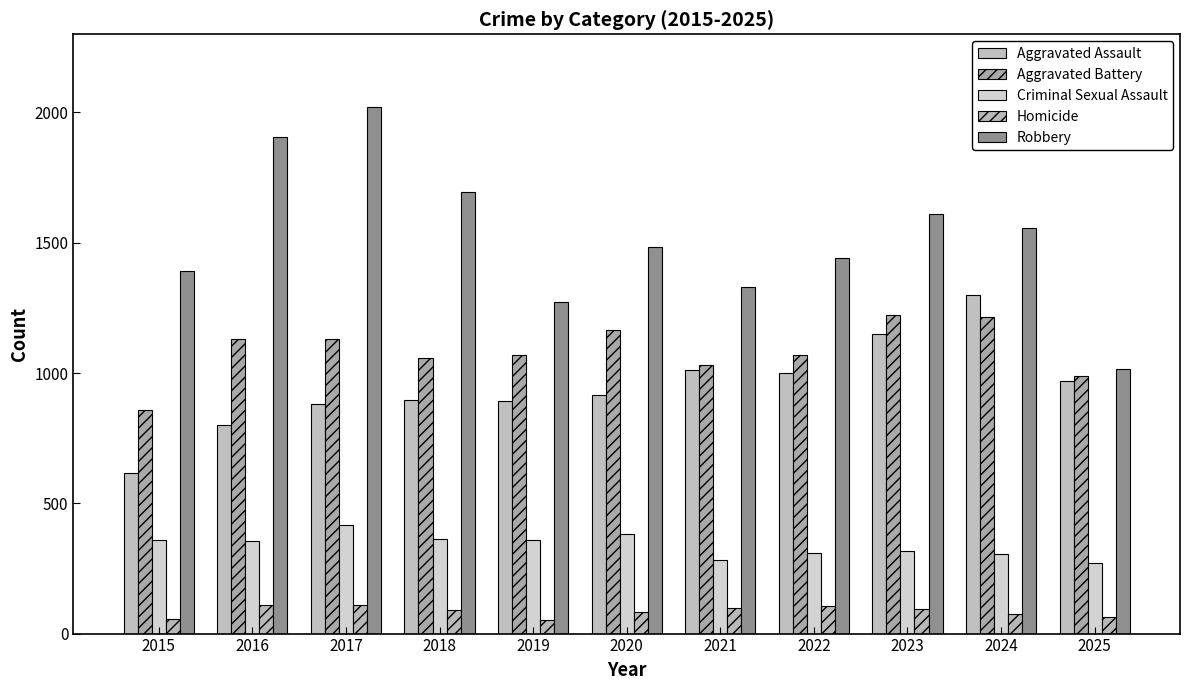

Which category has the lowest value across all series?

2019